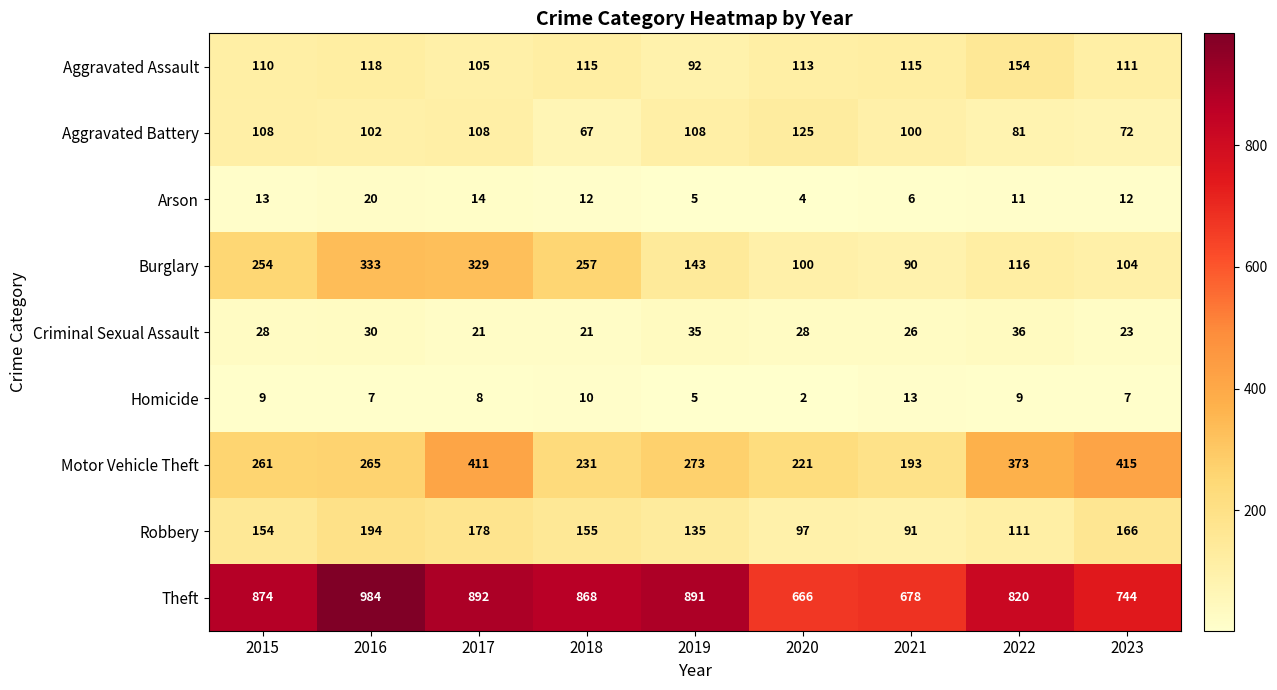

Between 2022 and 2023, which series saw the biggest shift?

Theft